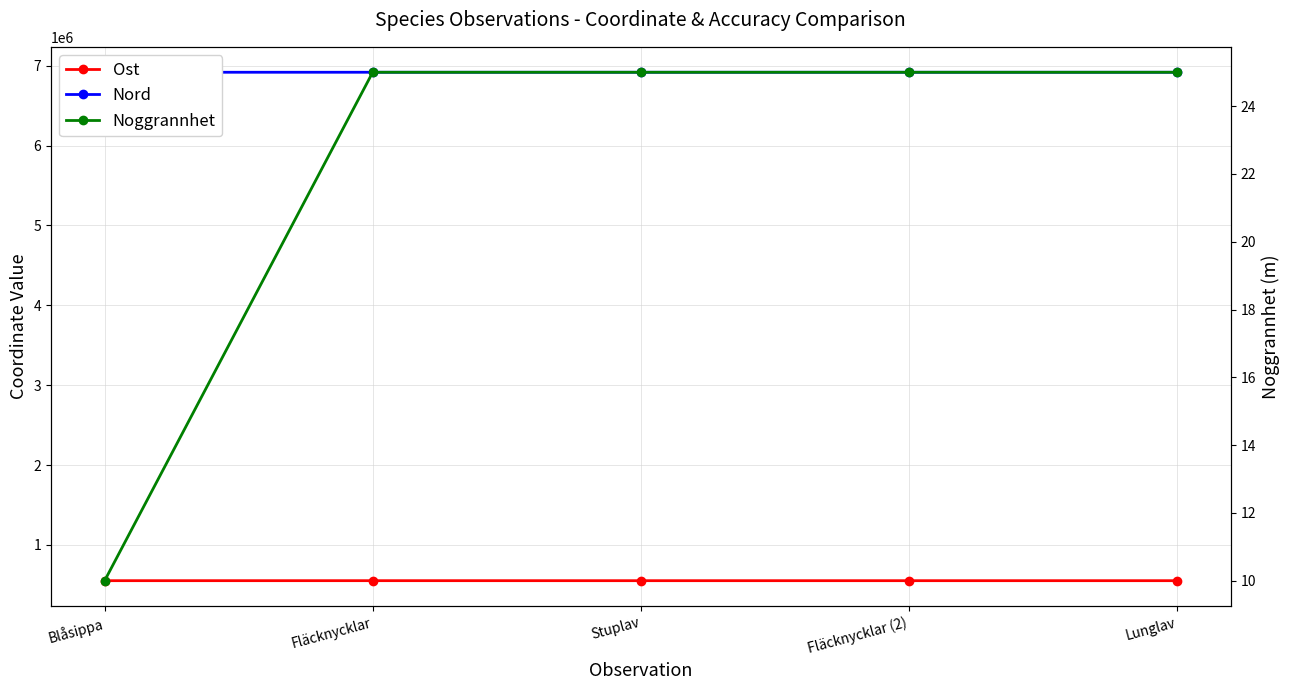

What is the label of the 3rd point from the left?

Stuplav